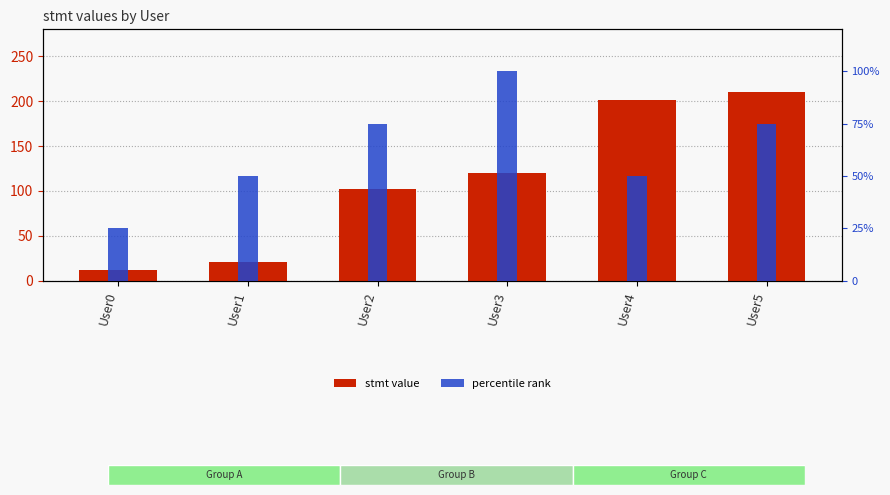

Which series has the largest total across all categories?

stmt value